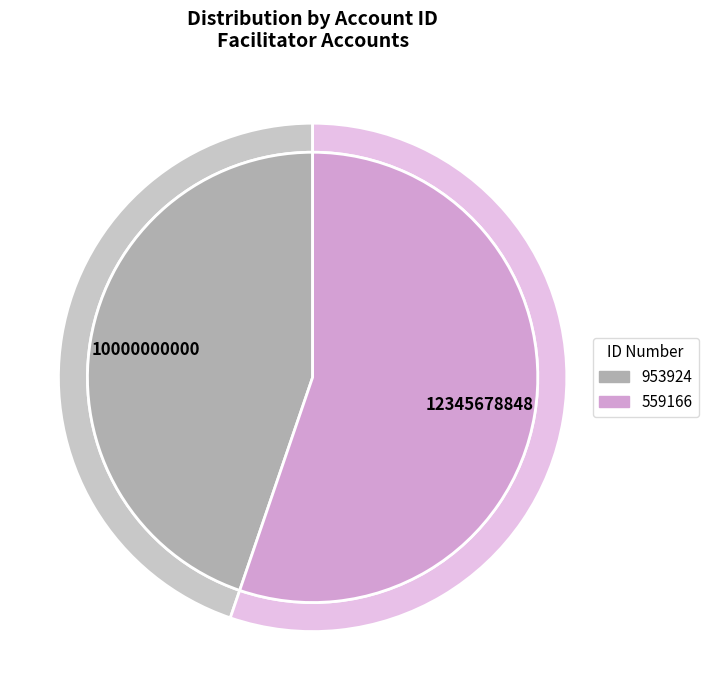

To the nearest percent, what is the difference between the largest and smallest slice percentages?

10%